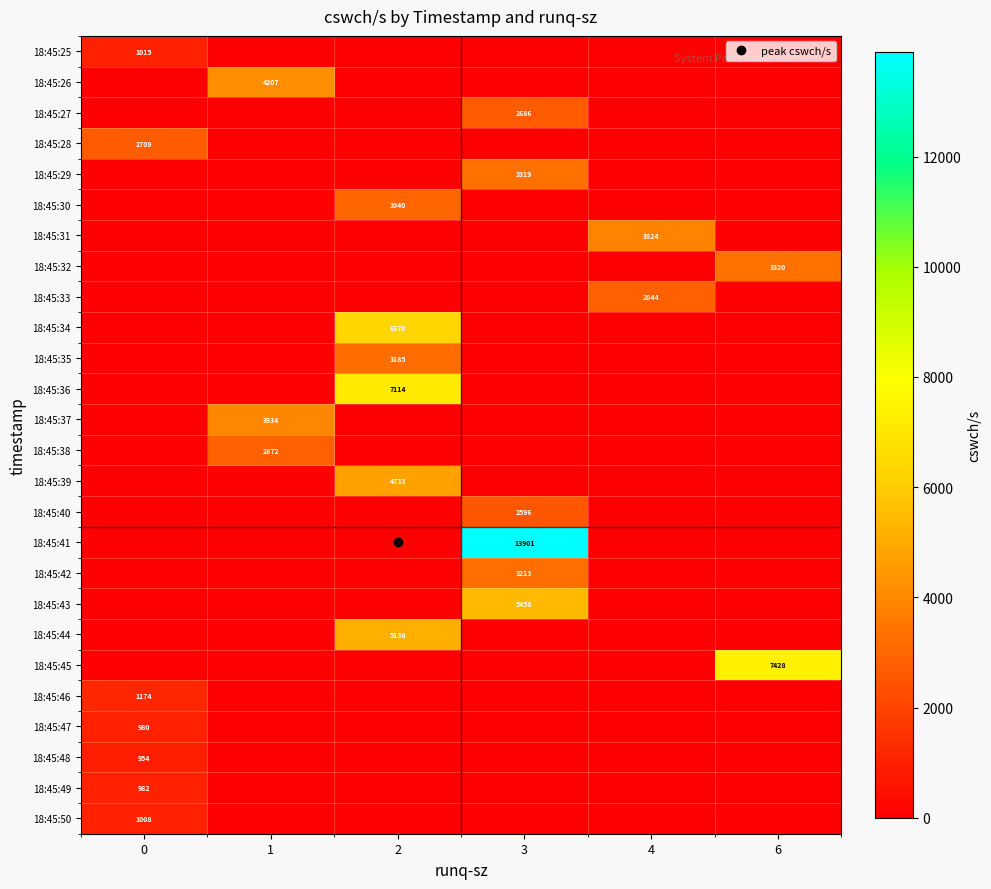

What is the greatest value displayed?

13901.0